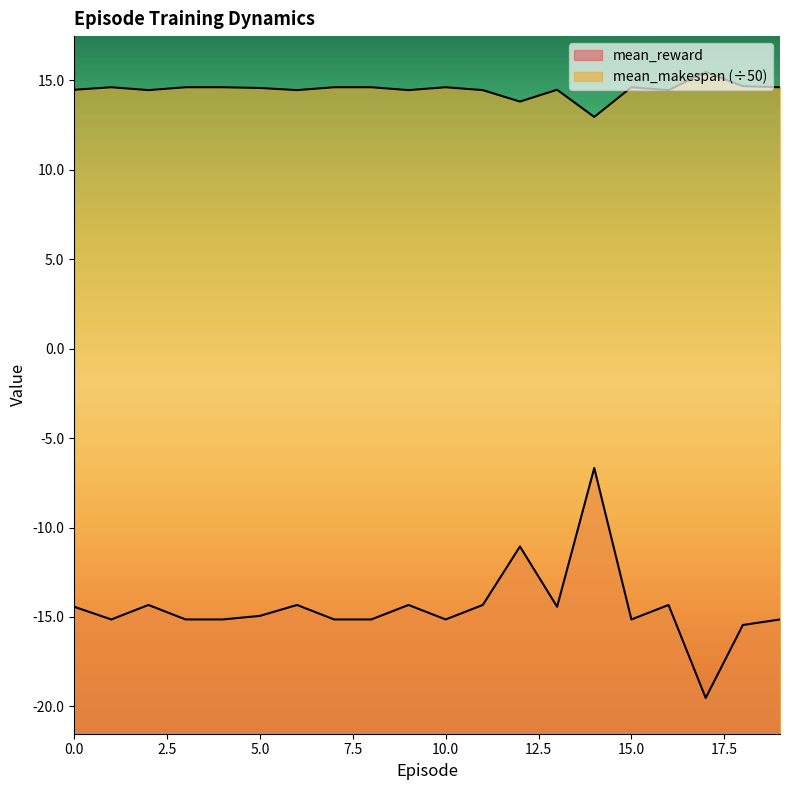

What is the difference between the maximum and minimum values in the mean_makespan series?

2.5